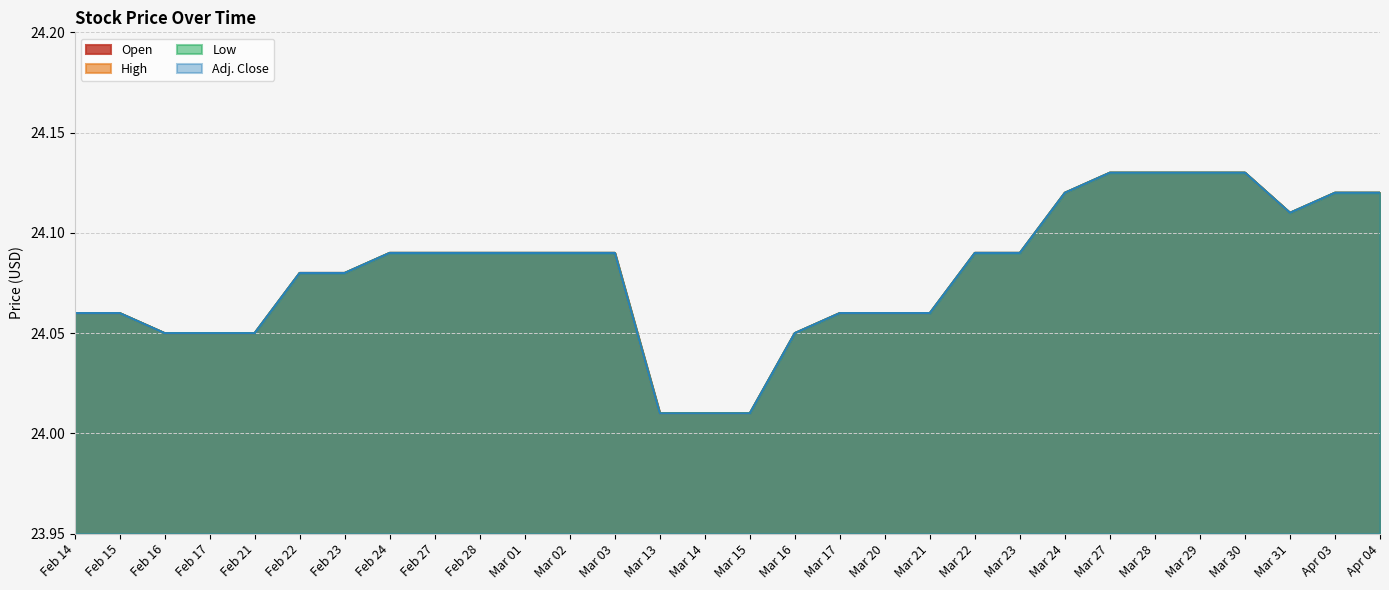

What is the label of the 28th point from the left?

Mar 31